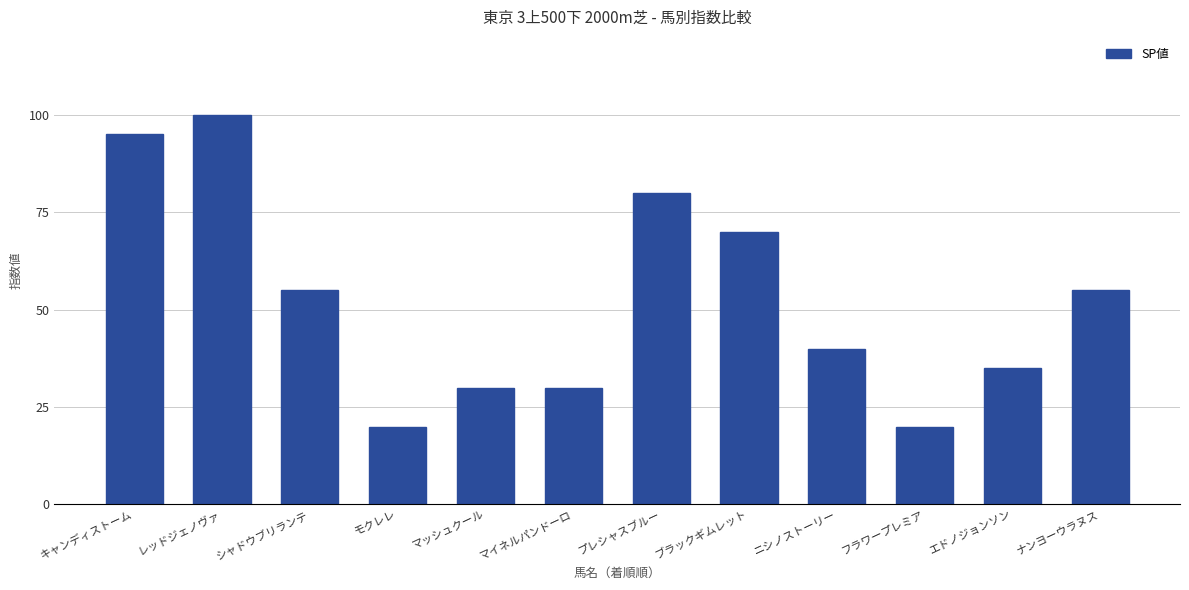

What is the ratio of the value at ニシノストーリー to the value at モクレレ?

2.0